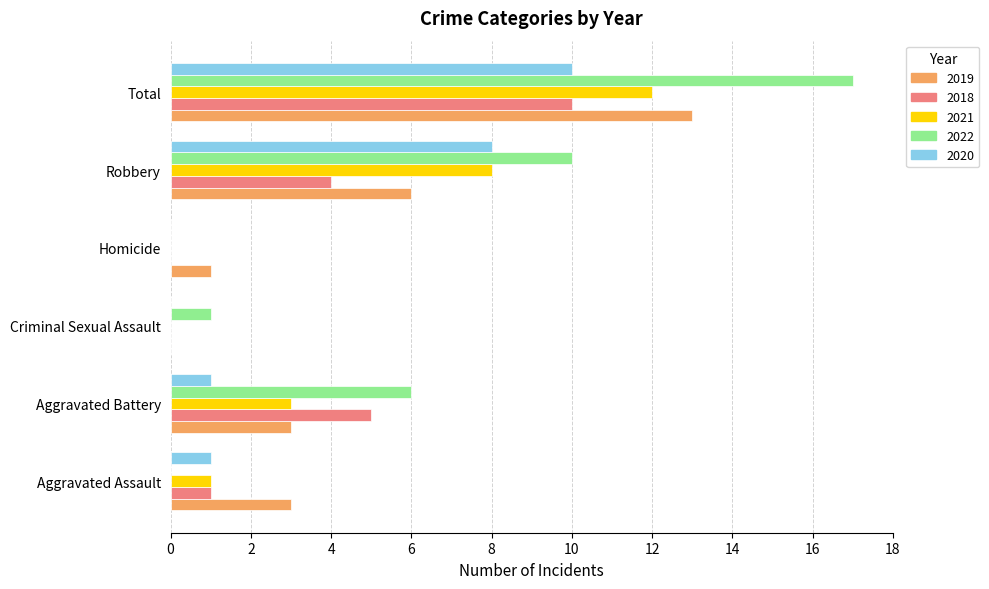

At which label does 2022 reach its peak?

Total